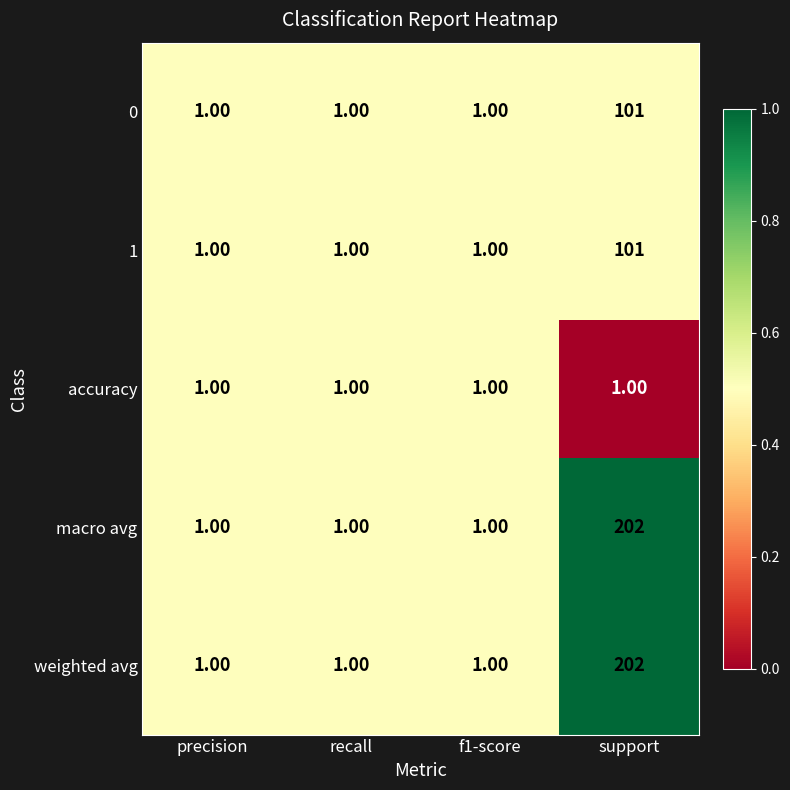

Which label corresponds to the largest value in the chart?

support